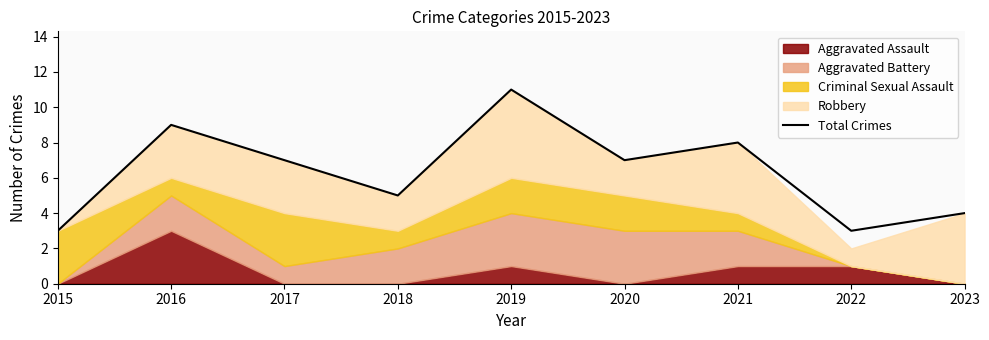

How many lines are shown in the chart?

1